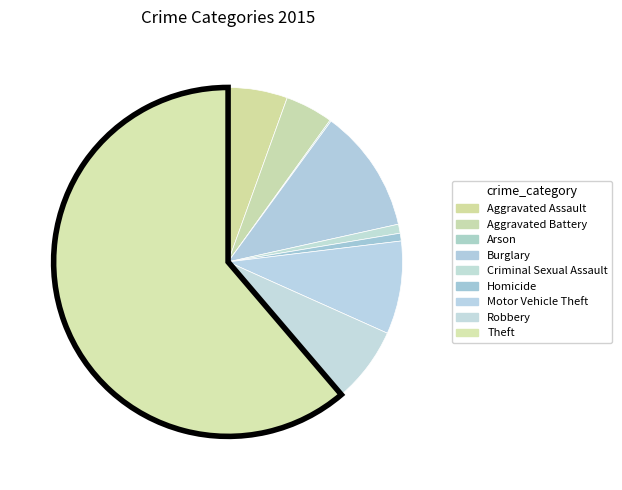

To the nearest percent, what portion does Criminal Sexual Assault represent?

1%